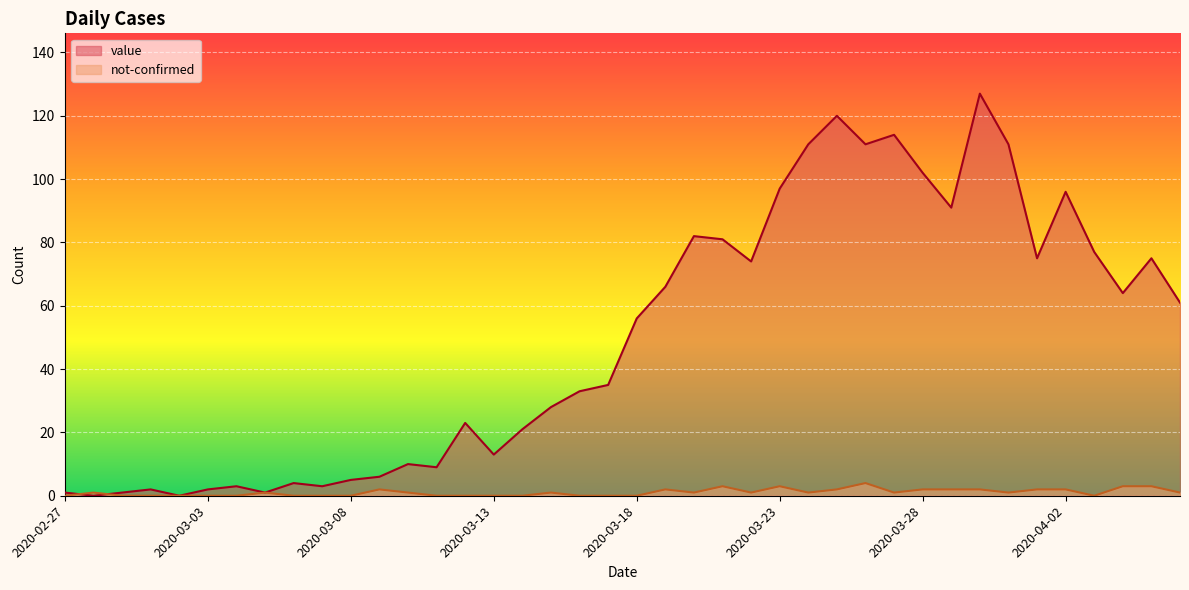

At which category is the sum across all series the highest?

2020-03-30